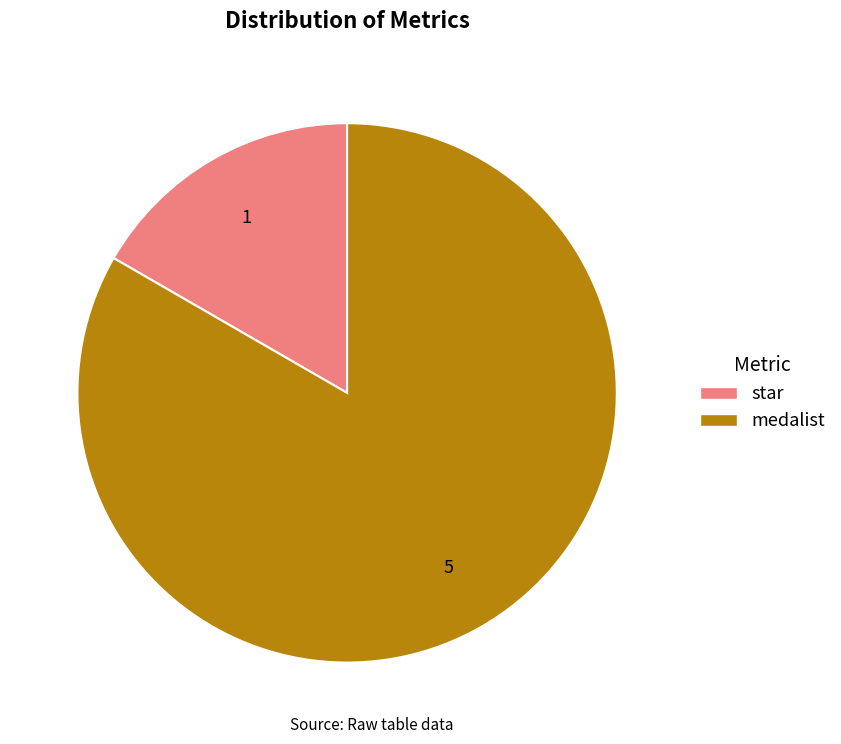

Does any single category account for the majority?

Yes